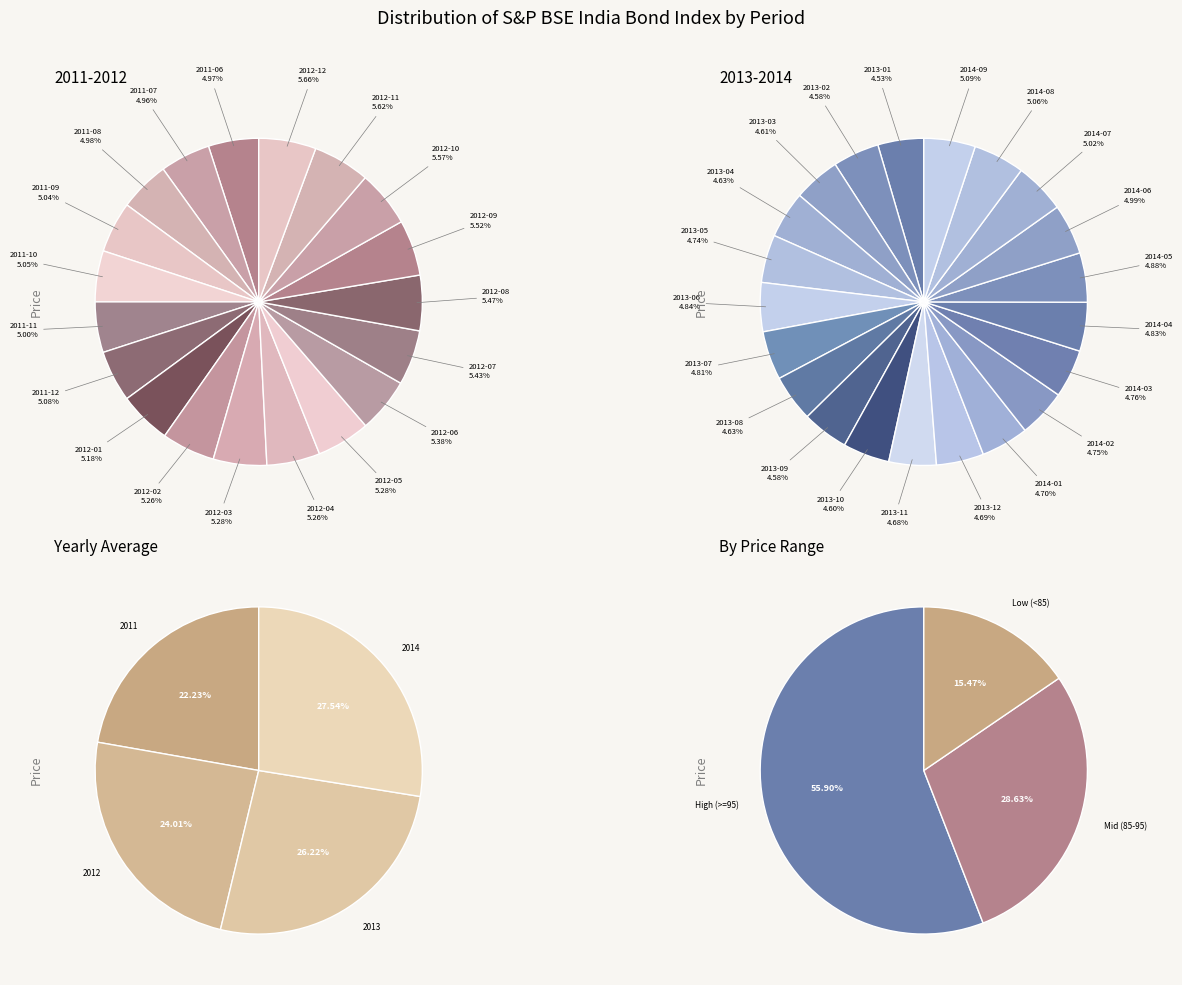

Is 2013-01 the majority of the pie?

No